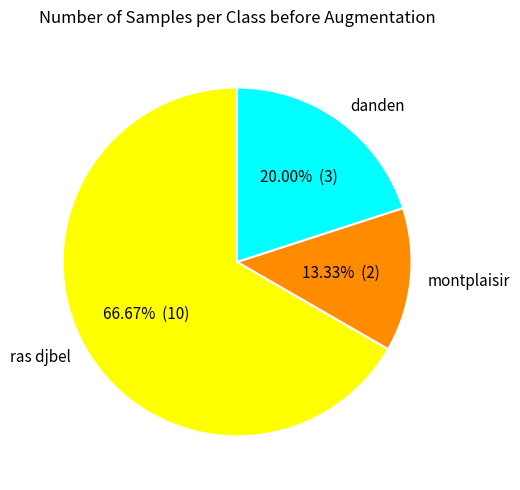

True or false: montplaisir accounts for 13% of the total.

True